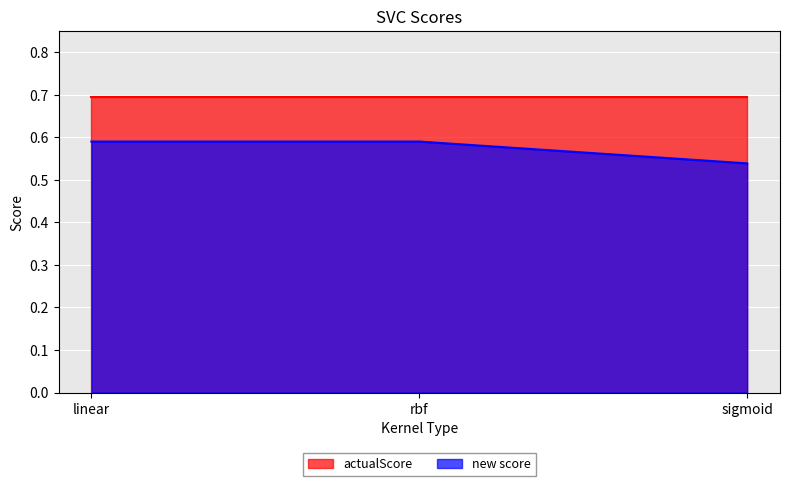

Where is the data nearest to the value 0?

sigmoid